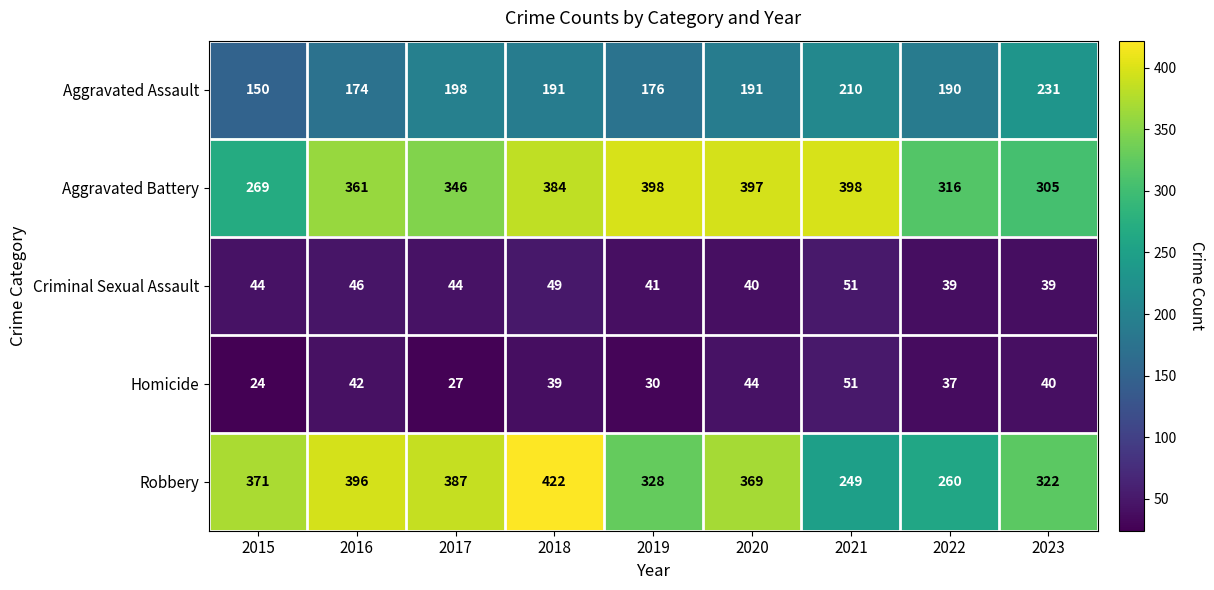

What is the difference between the maximum and minimum values in the Aggravated Assault series?

81